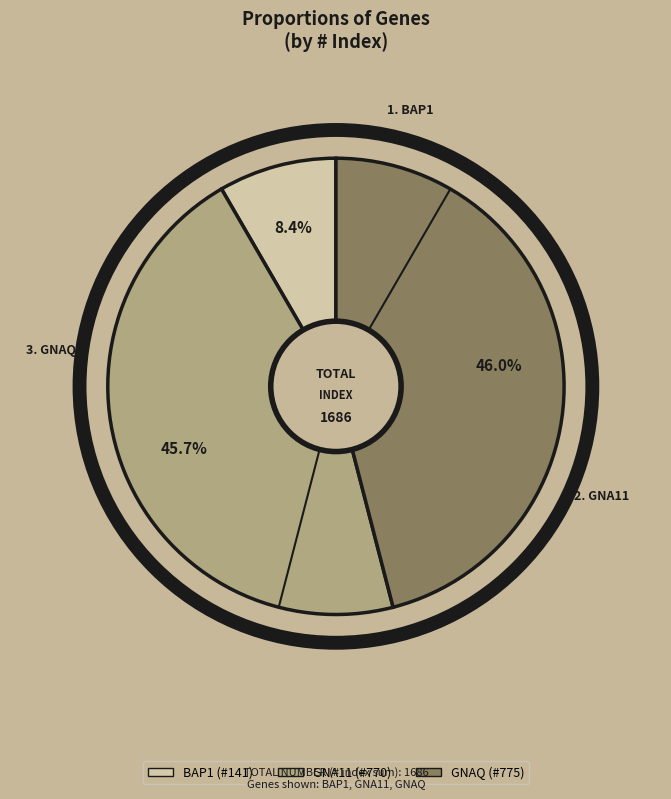

Which category has the smallest portion of the pie?

BAP1